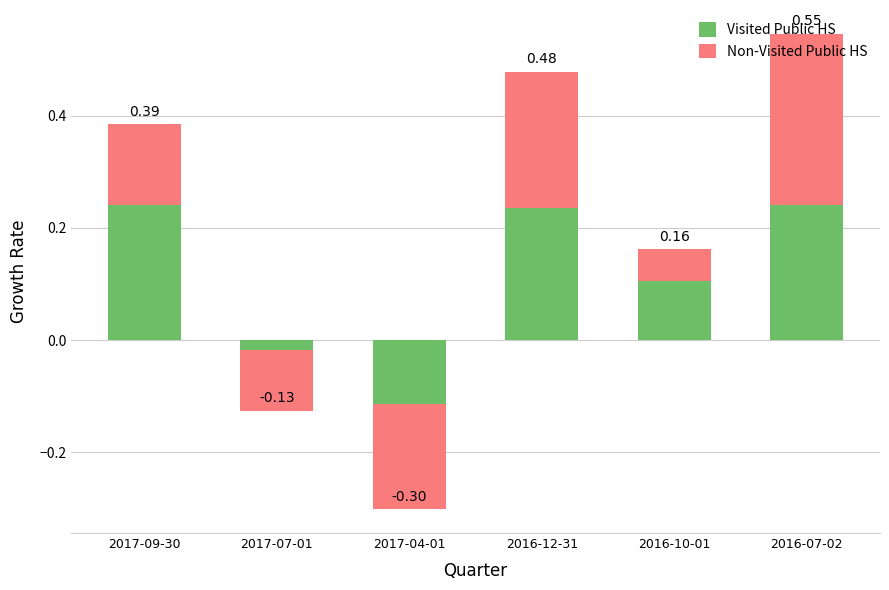

True or false: Visited Public HS has a value of -0.2 at 2017-04-01.

False